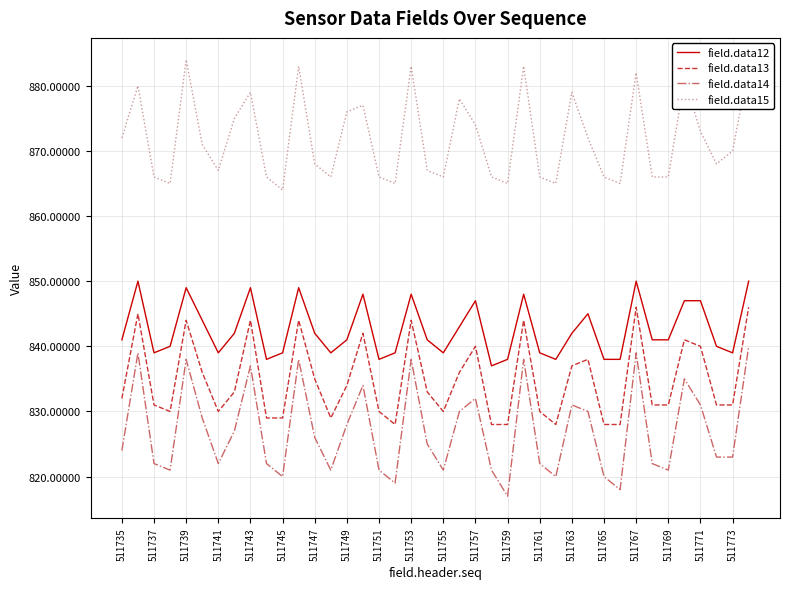

Does the chart have visible grid lines?

Yes